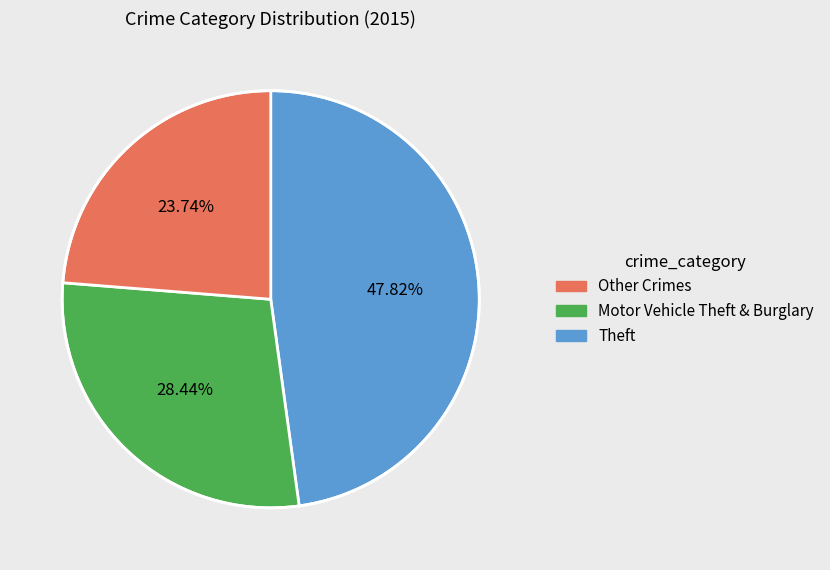

Does any single category account for the majority?

No